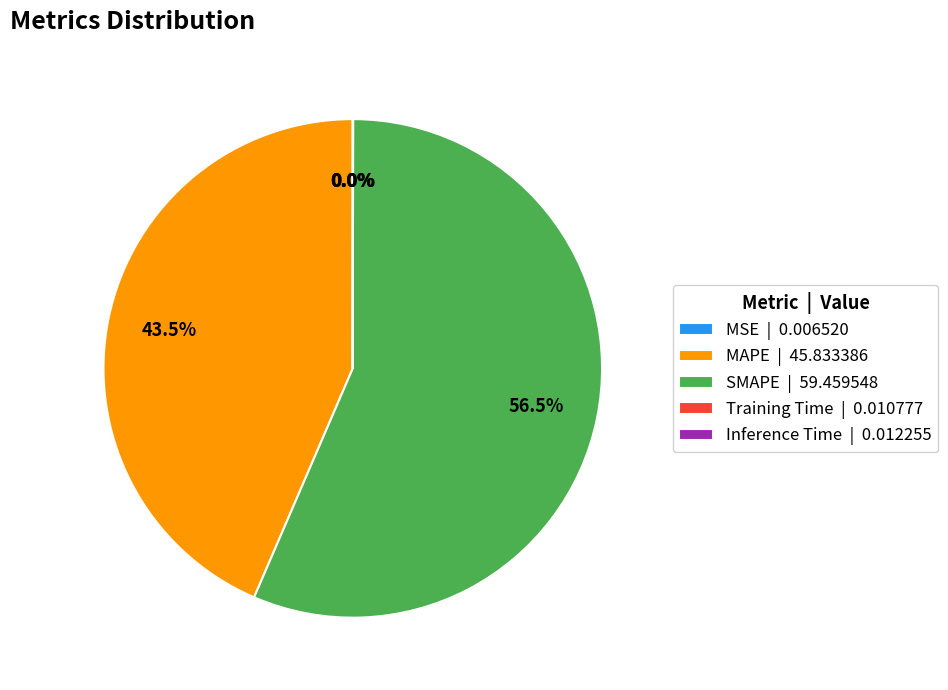

To the nearest percent, what is the average slice percentage?

20%